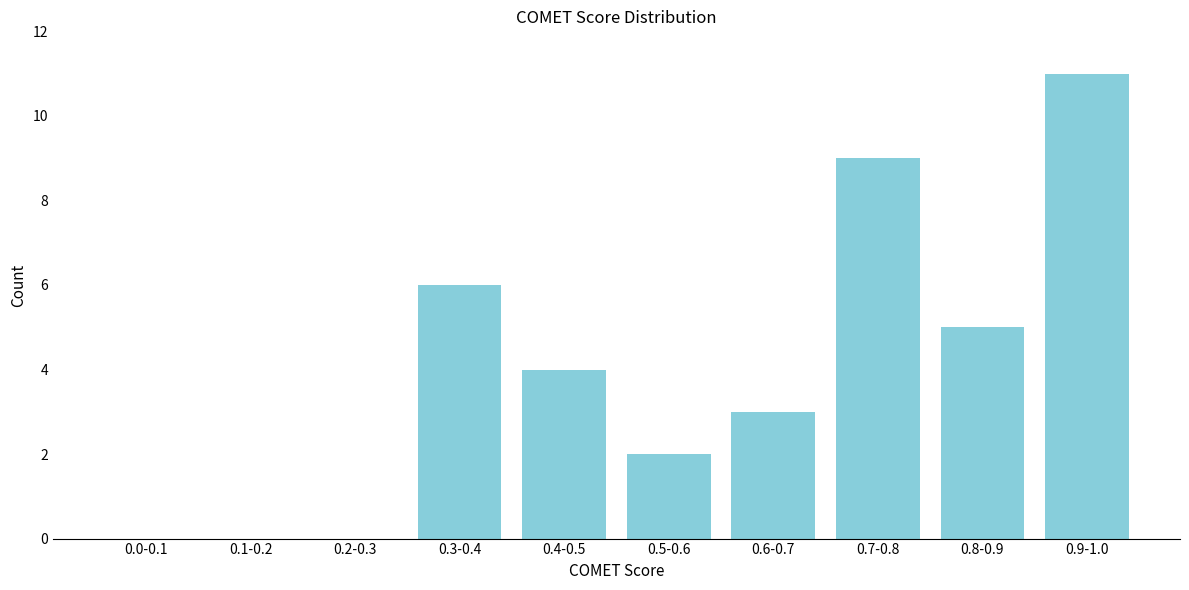

Reading left to right, transcribe all the data shown in this chart.

0.0-0.1=0	0.1-0.2=0	0.2-0.3=0	0.3-0.4=6	0.4-0.5=4	0.5-0.6=2	0.6-0.7=3	0.7-0.8=9	0.8-0.9=5	0.9-1.0=11